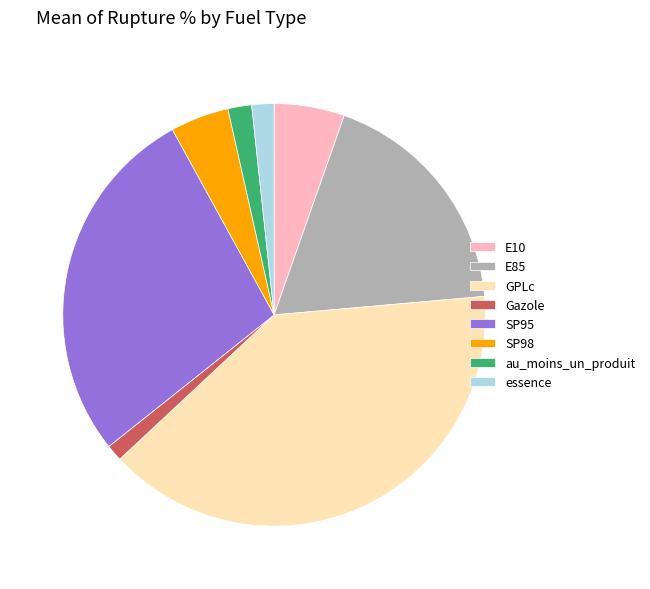

Is there a majority slice in this chart?

No